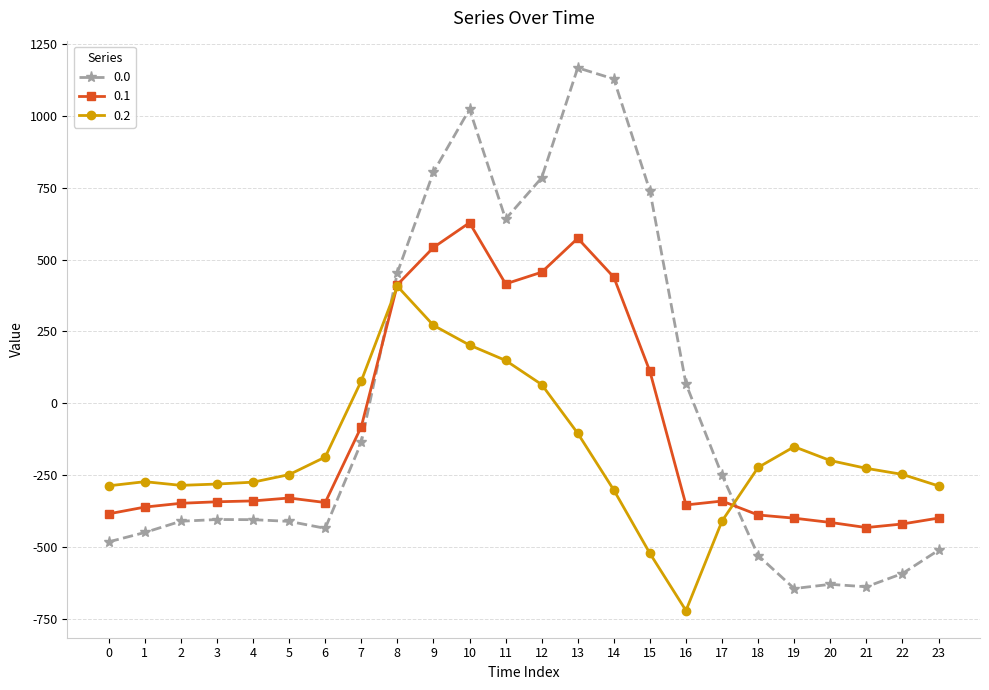

Where is 0.1 nearest to the value 97?

15